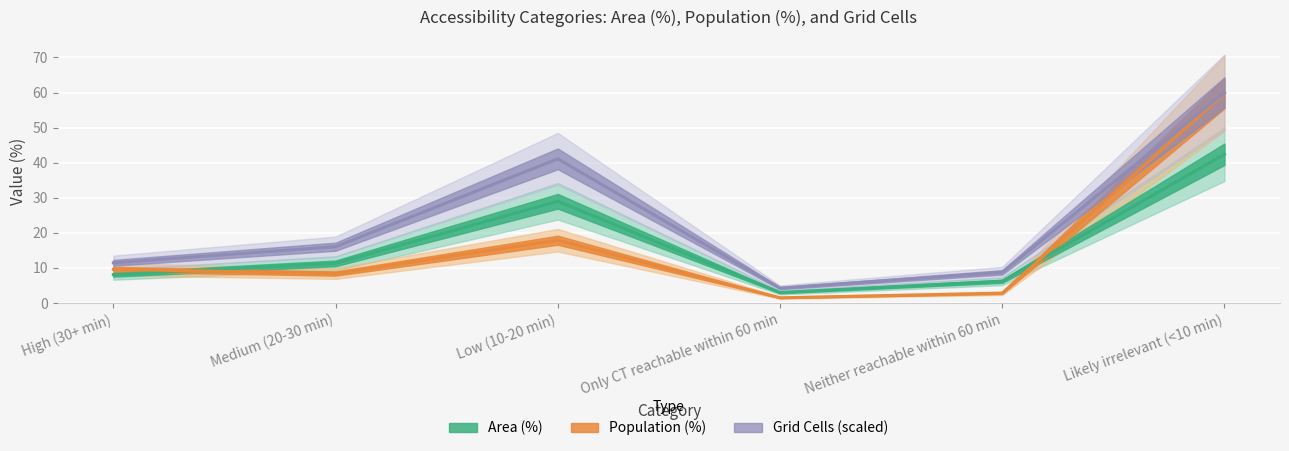

Which has a higher value, Likely irrelevant (<10 min) or Low (10-20 min)?

Likely irrelevant (<10 min)